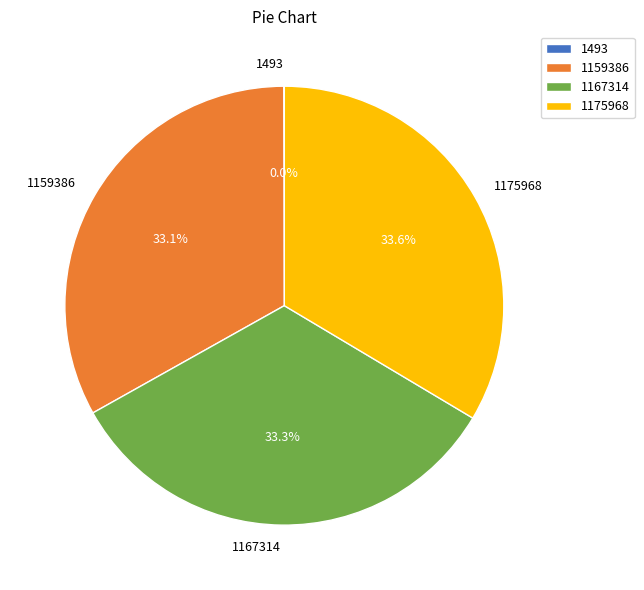

How much of the chart is everything except 1175968?

66.4%